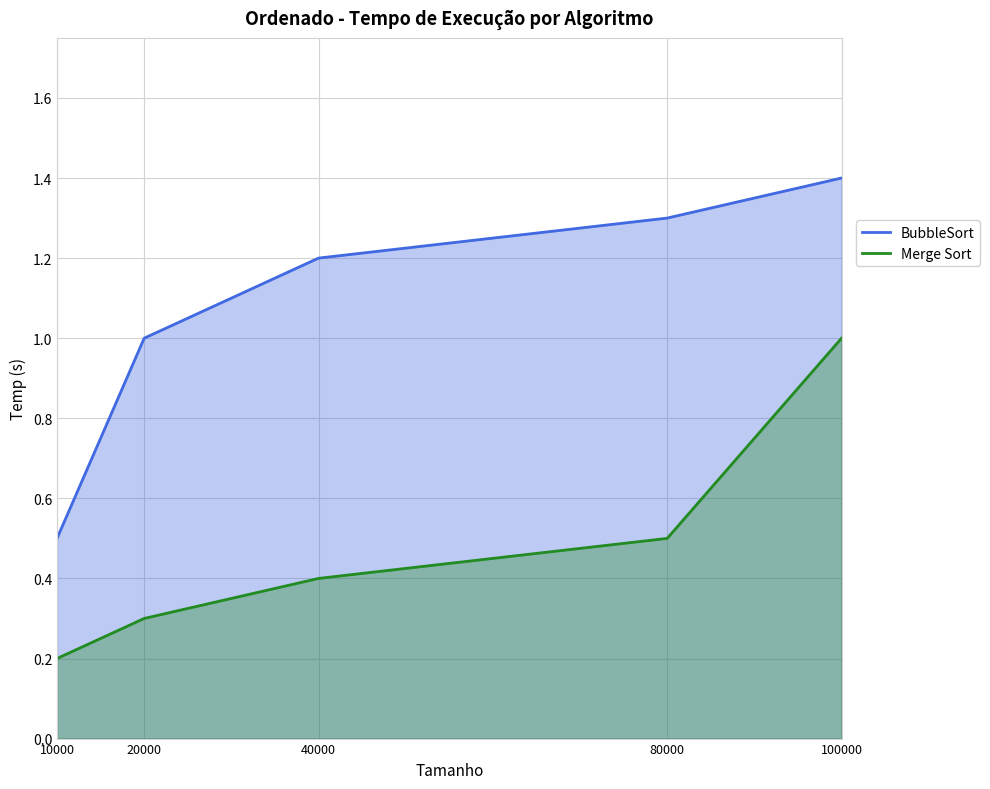

At how many categories does at least one series exceed 1?

3